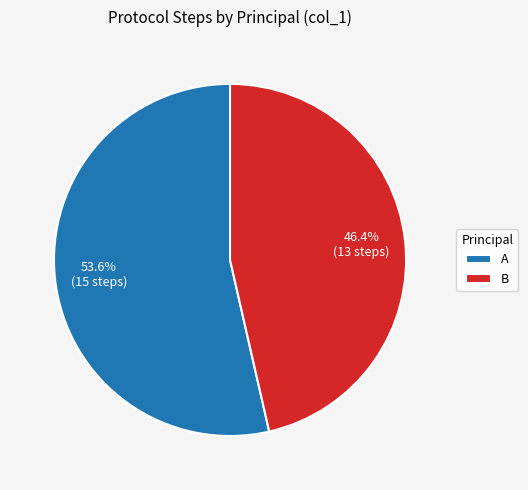

To the nearest percent, what portion does B represent?

46%